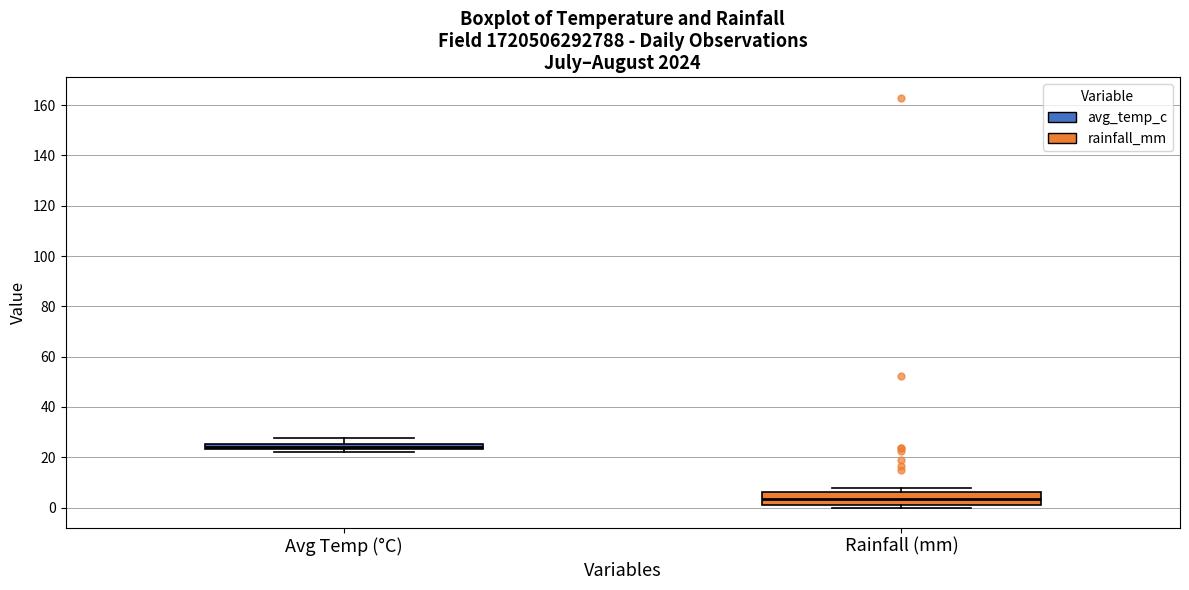

Where is the upper edge of the box for Rainfall (mm) on the y-axis? The values are not printed on the chart, so give them approximately, as read against the axis.

6